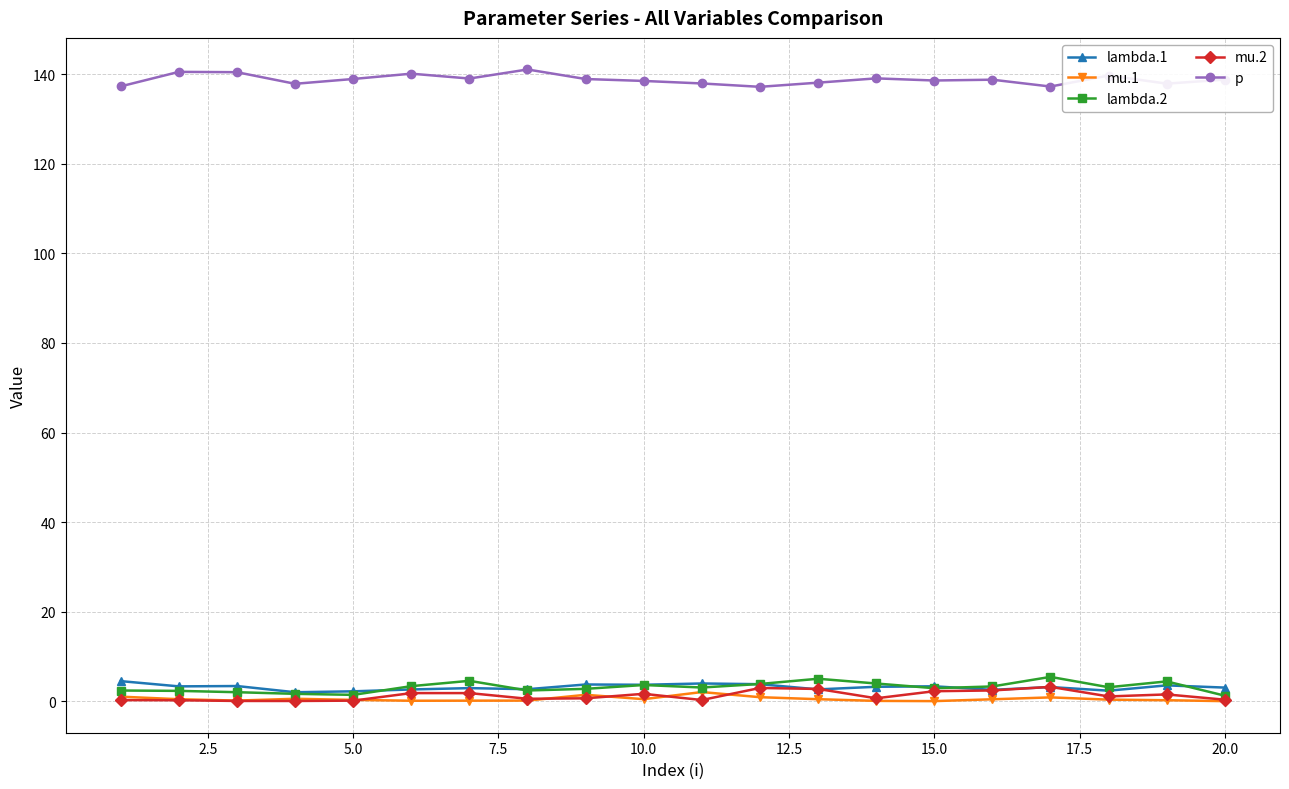

True or false: mu.1 has more than 1 points higher than both neighbors.

True